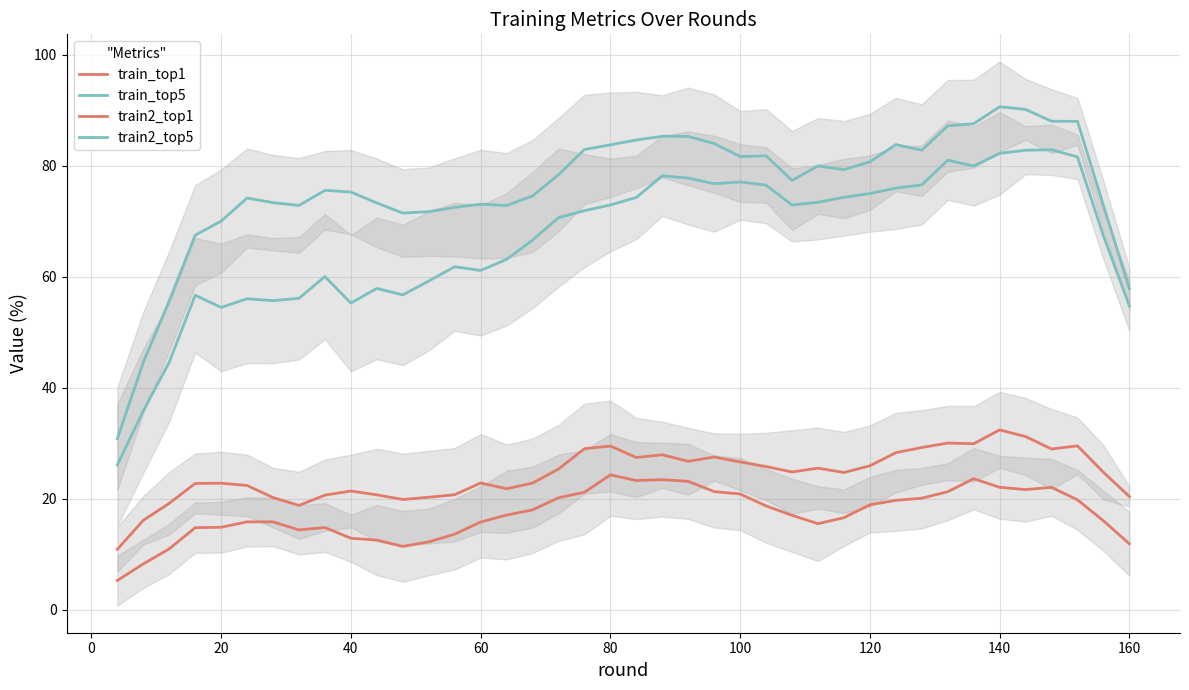

What is the difference between the second highest and second lowest values in the train2_top5 series?

46.9